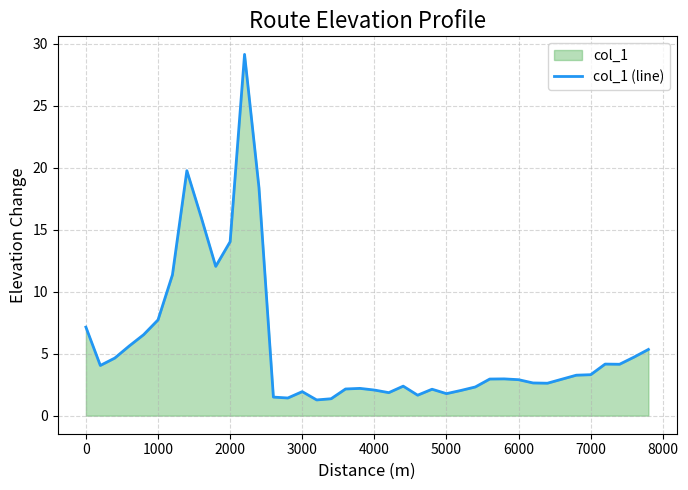

What is the maximum value shown in the chart?

29.1